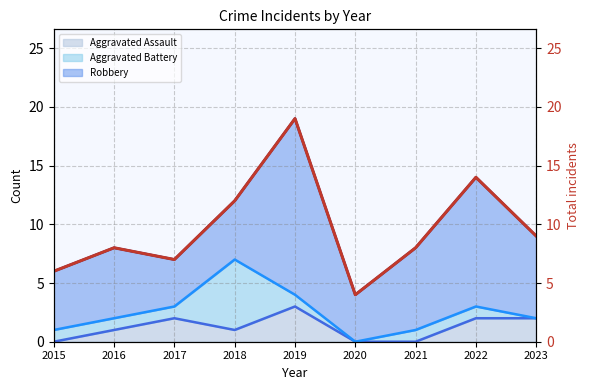

The value at 2023 is 9. True or false?

True